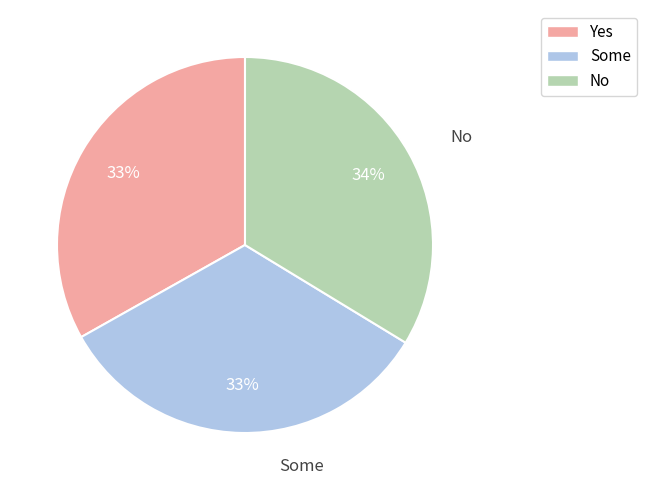

To the nearest percent, what is the difference between the largest and smallest slice percentages?

1%